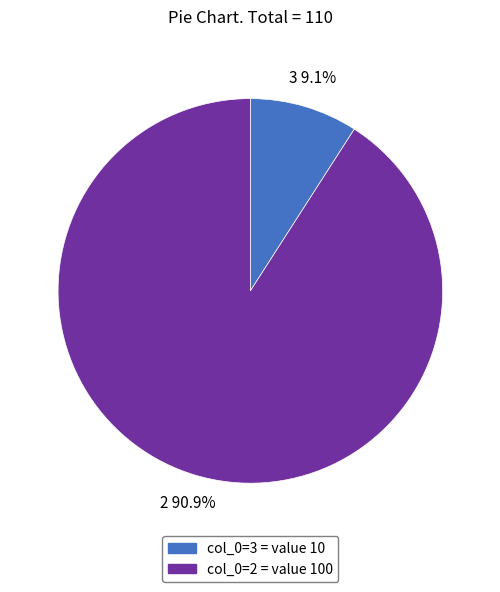

How many slices are in this pie chart?

2